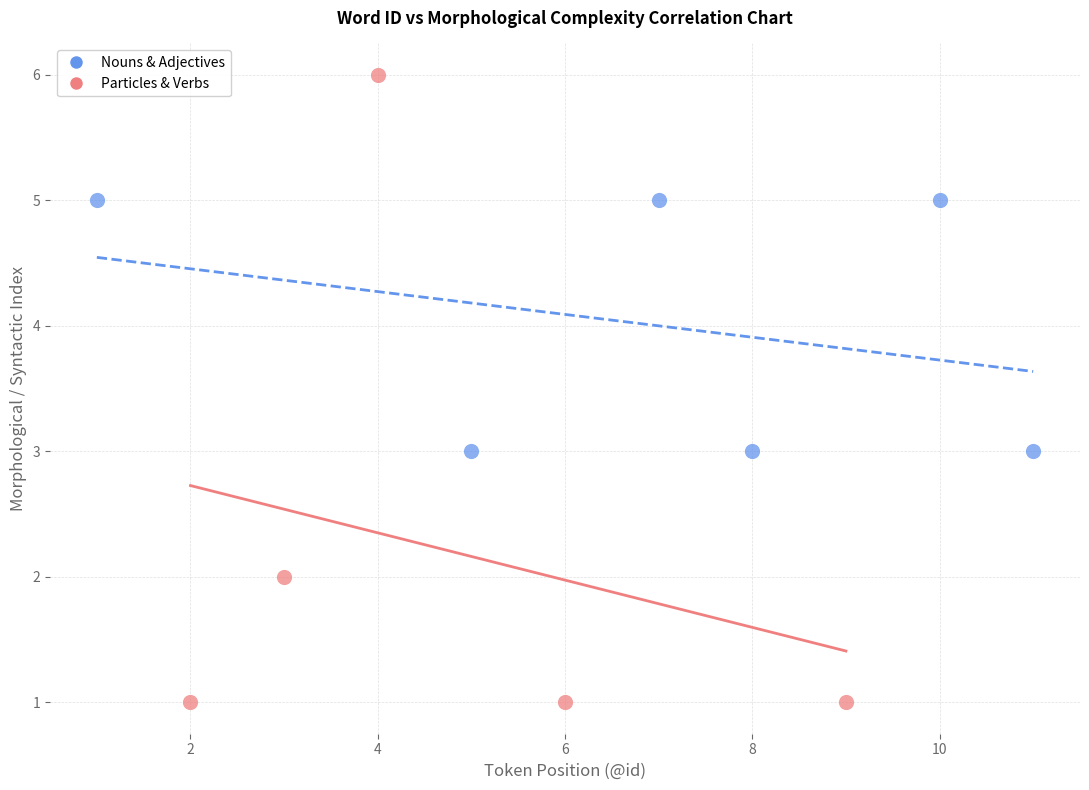

Which series reaches the minimum Y coordinate?

Particles & Verbs